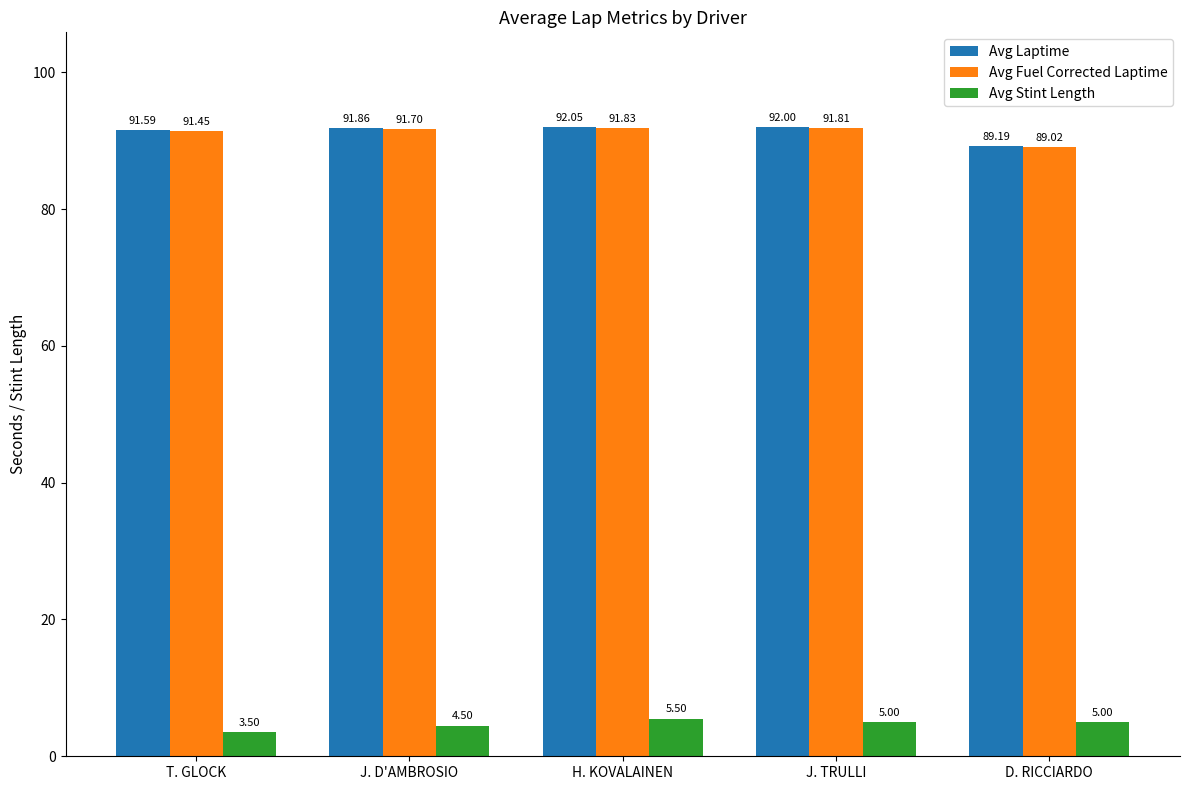

What is the difference between the highest and lowest values at T. GLOCK?

88.1